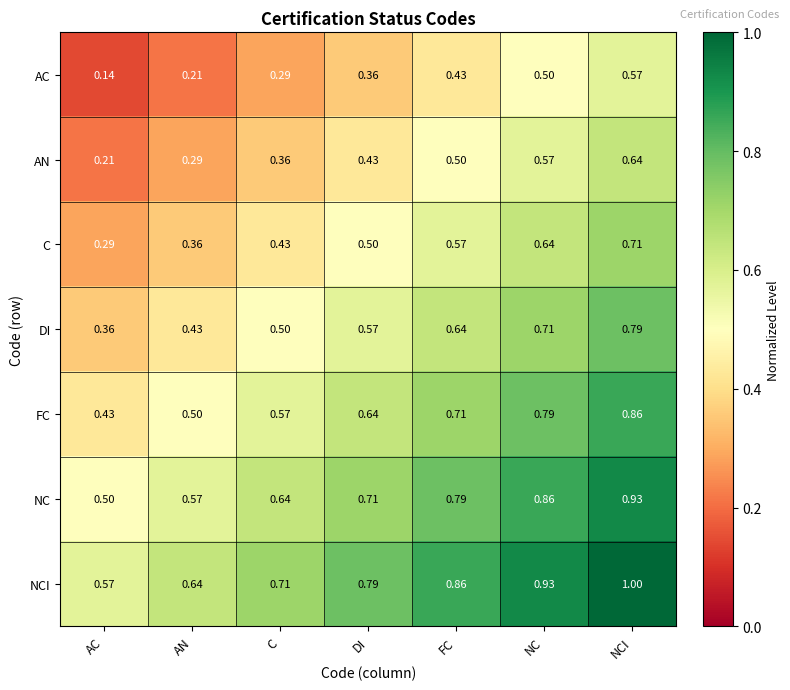

Which series has the largest total across all categories?

NCI